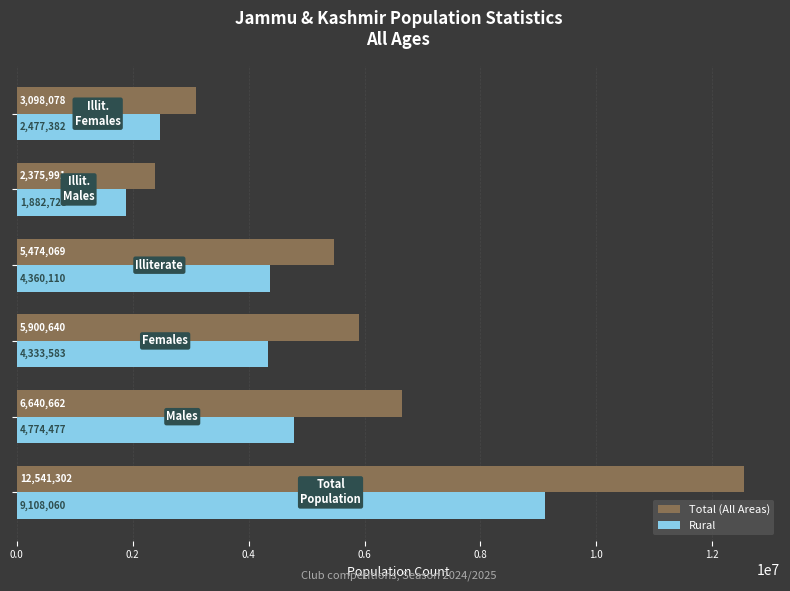

What is the average value of the Rural series?

4489390